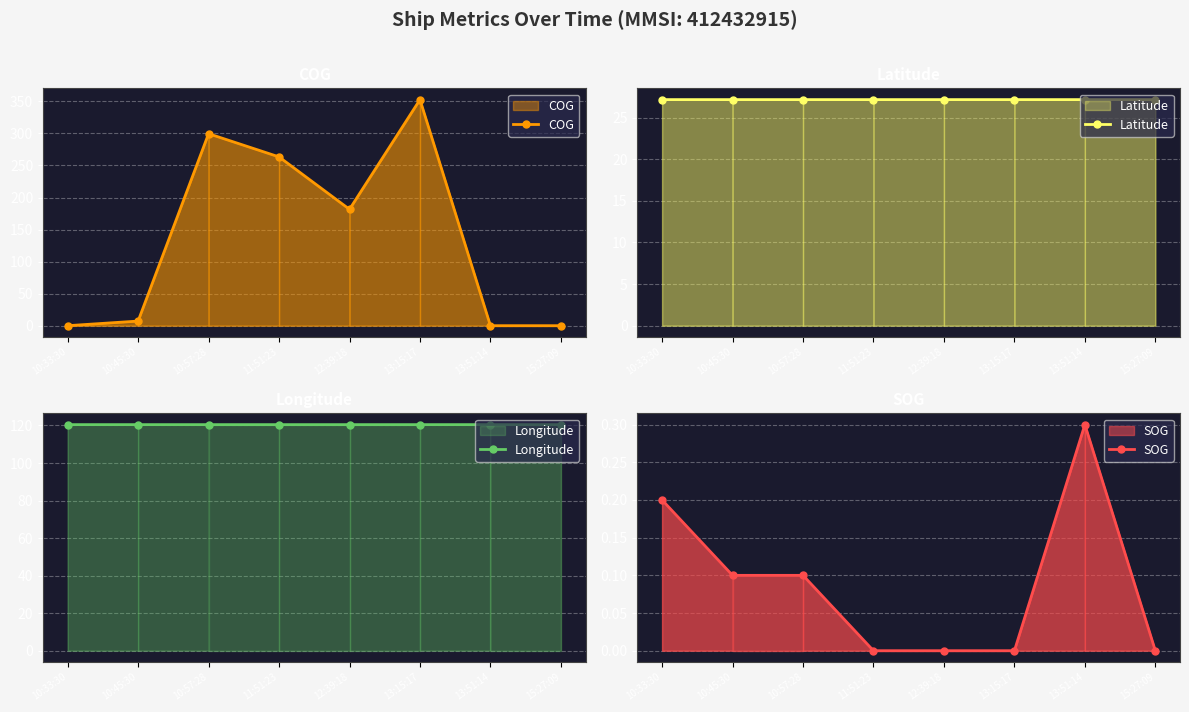

What is the average value of the Longitude series?

120.5